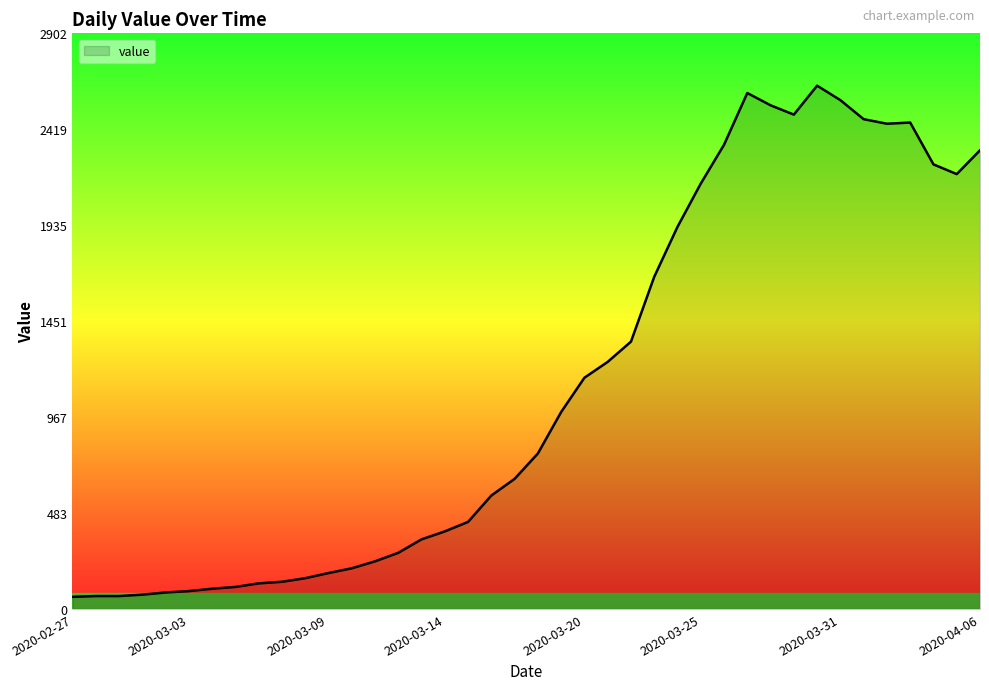

What is the difference between the maximum and minimum values?

2578